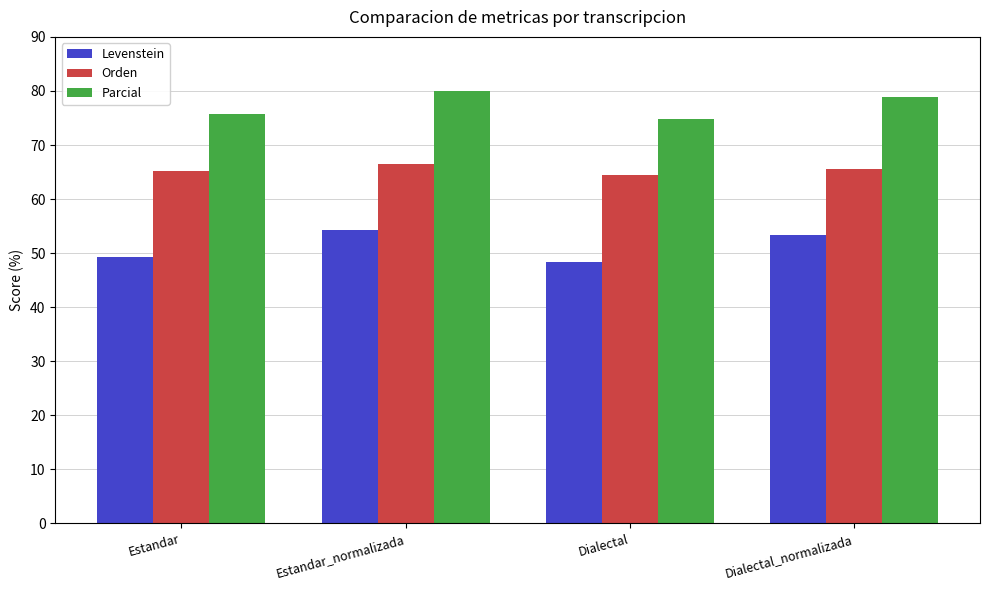

Count the number of categories in the chart.

4